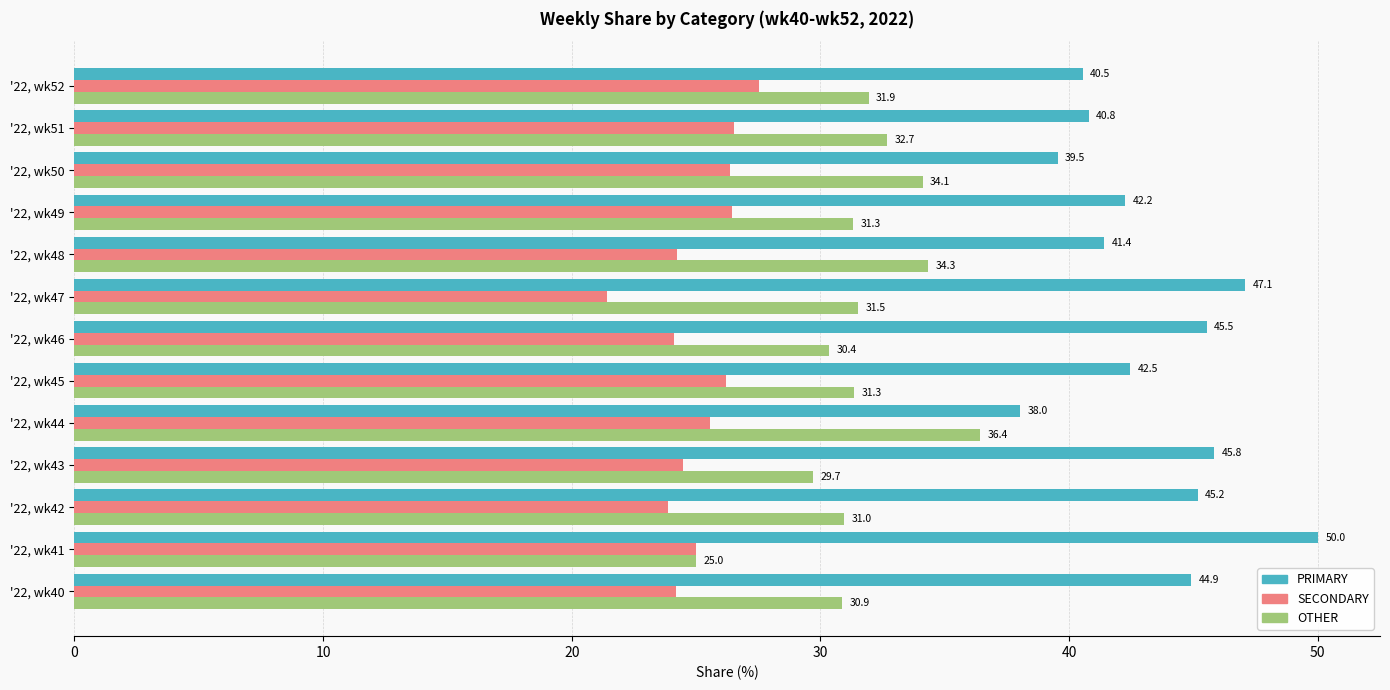

What is the difference between the PRIMARY values at '22, wk48 and '22, wk51?

0.6